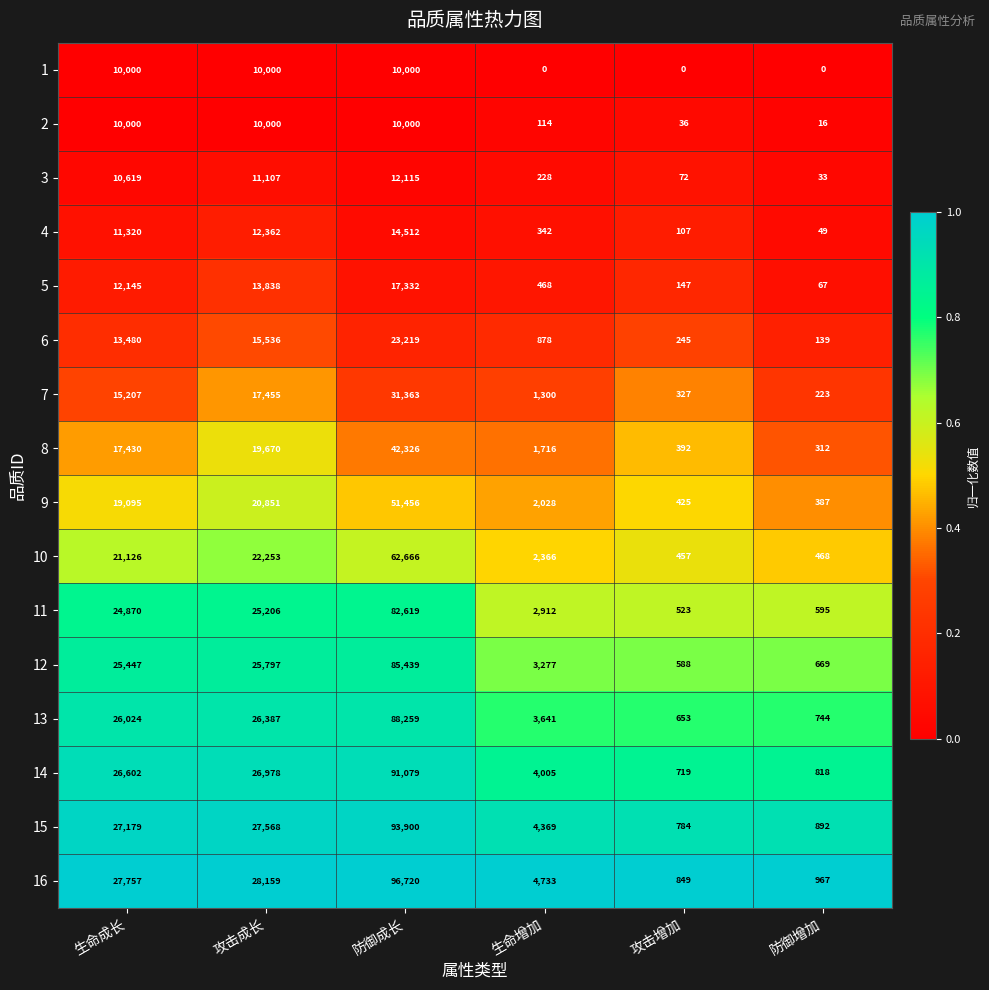

Between 攻击增加 and 防御增加, which series saw the biggest shift?

16